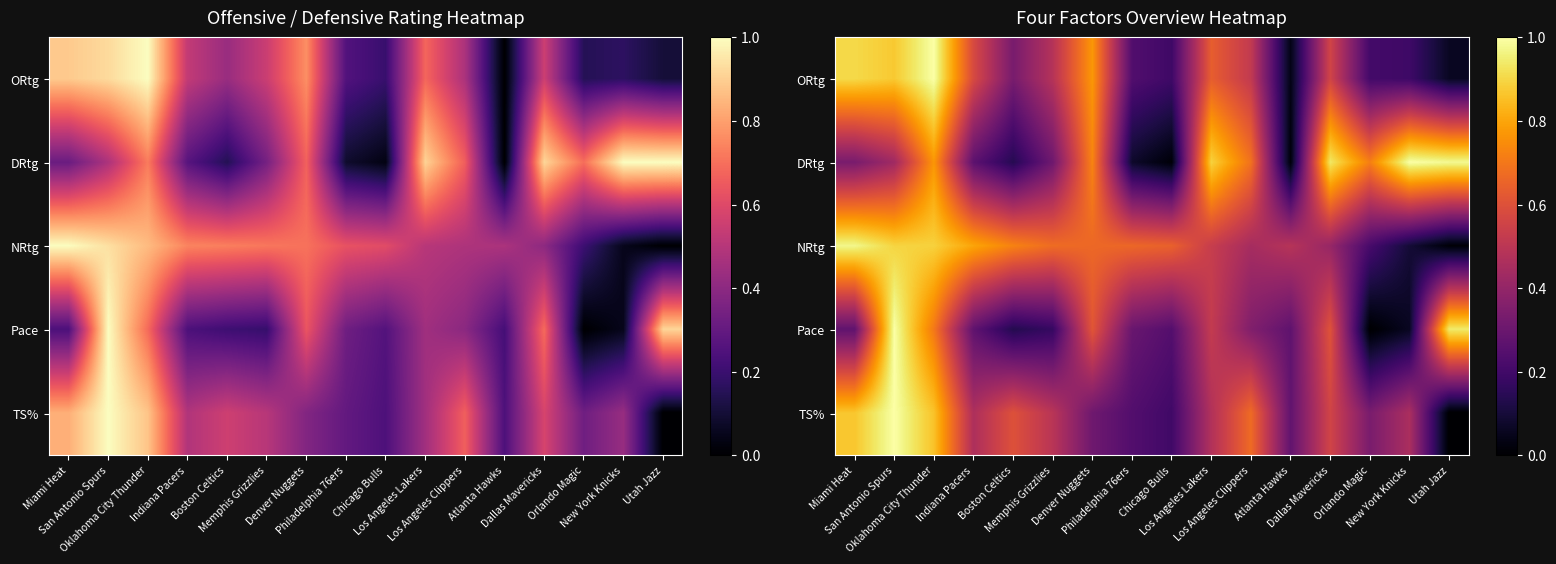

How many data points does each series have?

16